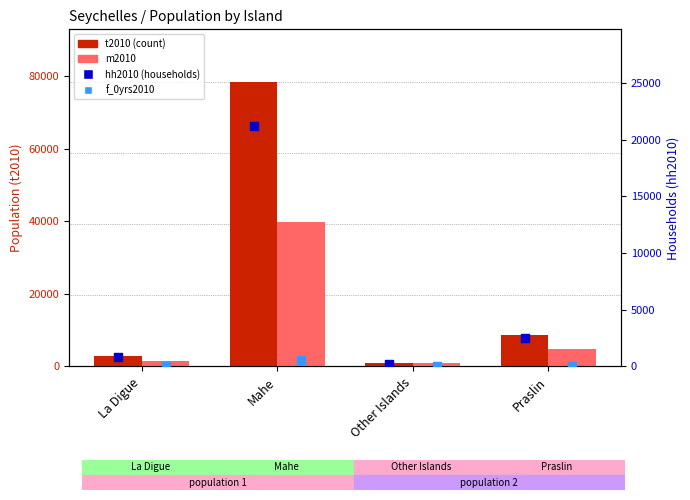

At how many categories does at least one series exceed 68557?

1